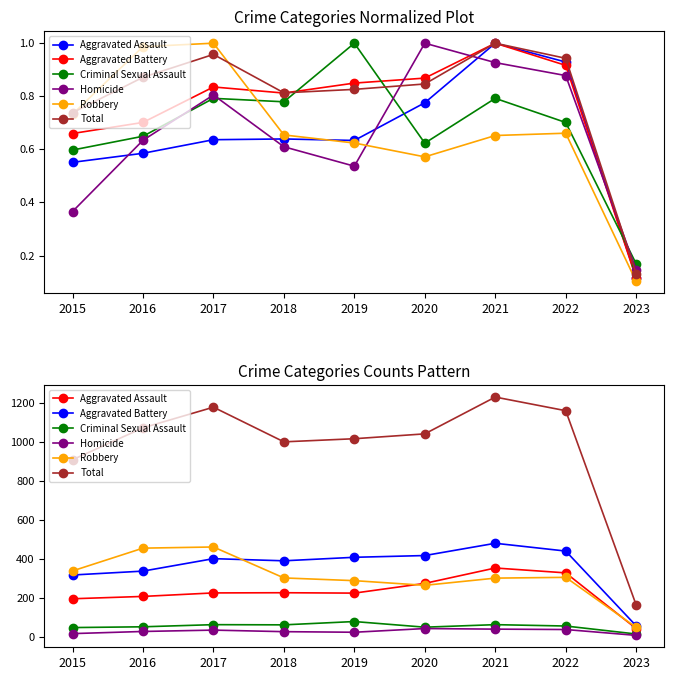

Reading left to right, list all the values displayed in this chart.

Aggravated Assault: 2015=194	2016=206	2017=224	2018=225	2019=223	2020=273	2021=352	2022=327	2023=41
Aggravated Battery: 2015=316	2016=336	2017=400	2018=389	2019=407	2020=416	2021=479	2022=439	2023=55
Criminal Sexual Assault: 2015=46	2016=50	2017=61	2018=60	2019=77	2020=48	2021=61	2022=54	2023=13
Homicide: 2015=15	2016=26	2017=33	2018=25	2019=22	2020=41	2021=38	2022=36	2023=6
Robbery: 2015=337	2016=454	2017=460	2018=301	2019=287	2020=263	2021=300	2022=304	2023=47
Total: 2015=908	2016=1072	2017=1178	2018=1000	2019=1016	2020=1041	2021=1230	2022=1160	2023=162